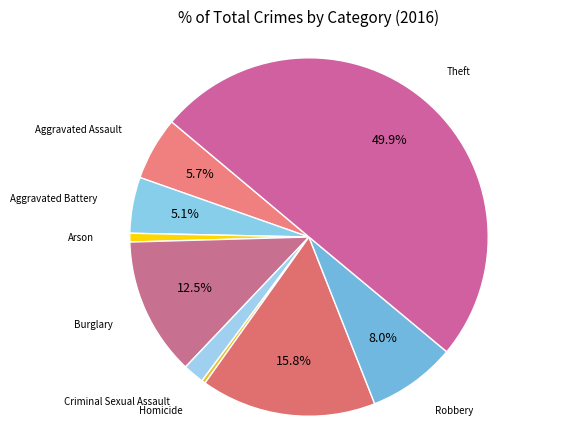

Approximately how many times larger is the value at Arson compared to Homicide?

2.3